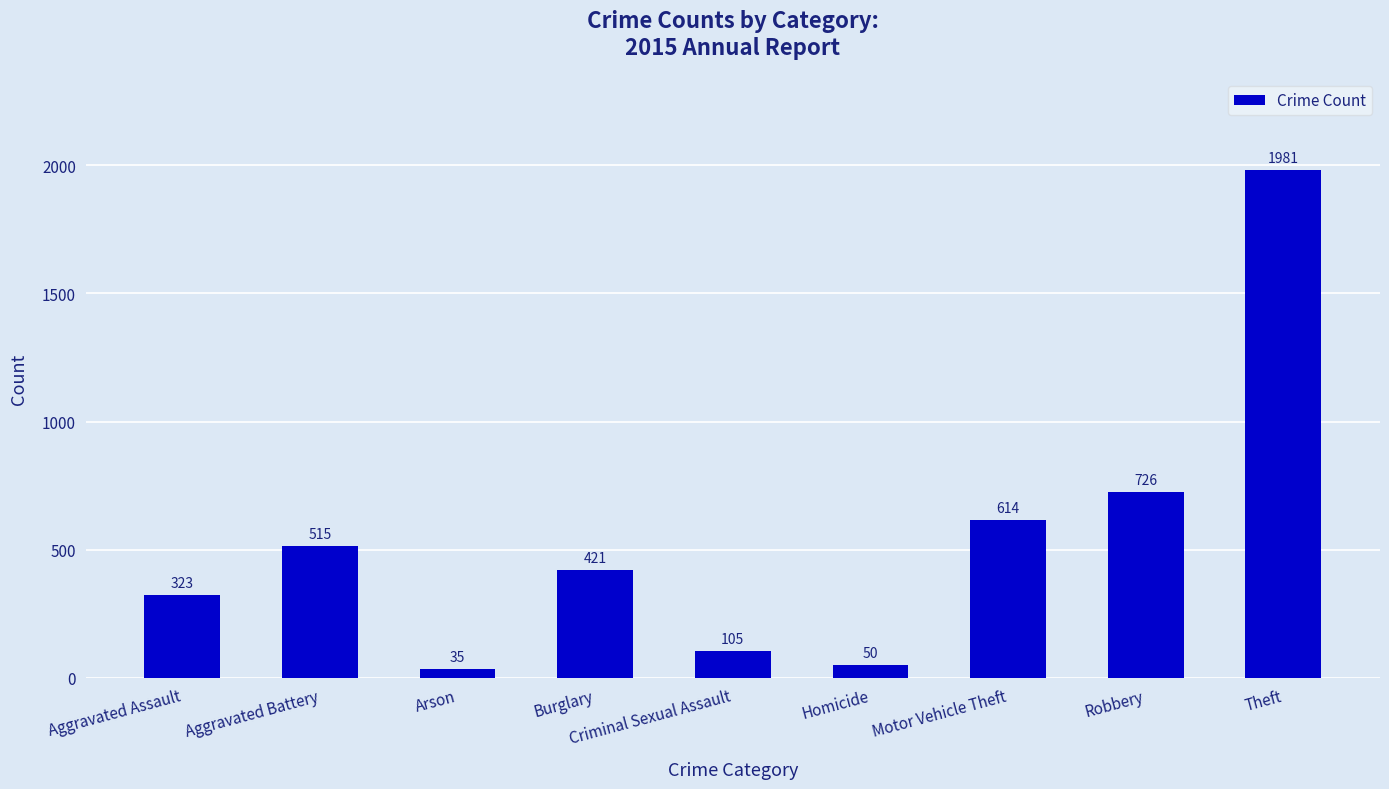

List the labels in order of value, smallest first.

Arson, Homicide, Criminal Sexual Assault, Aggravated Assault, Burglary, Aggravated Battery, Motor Vehicle Theft, Robbery, Theft